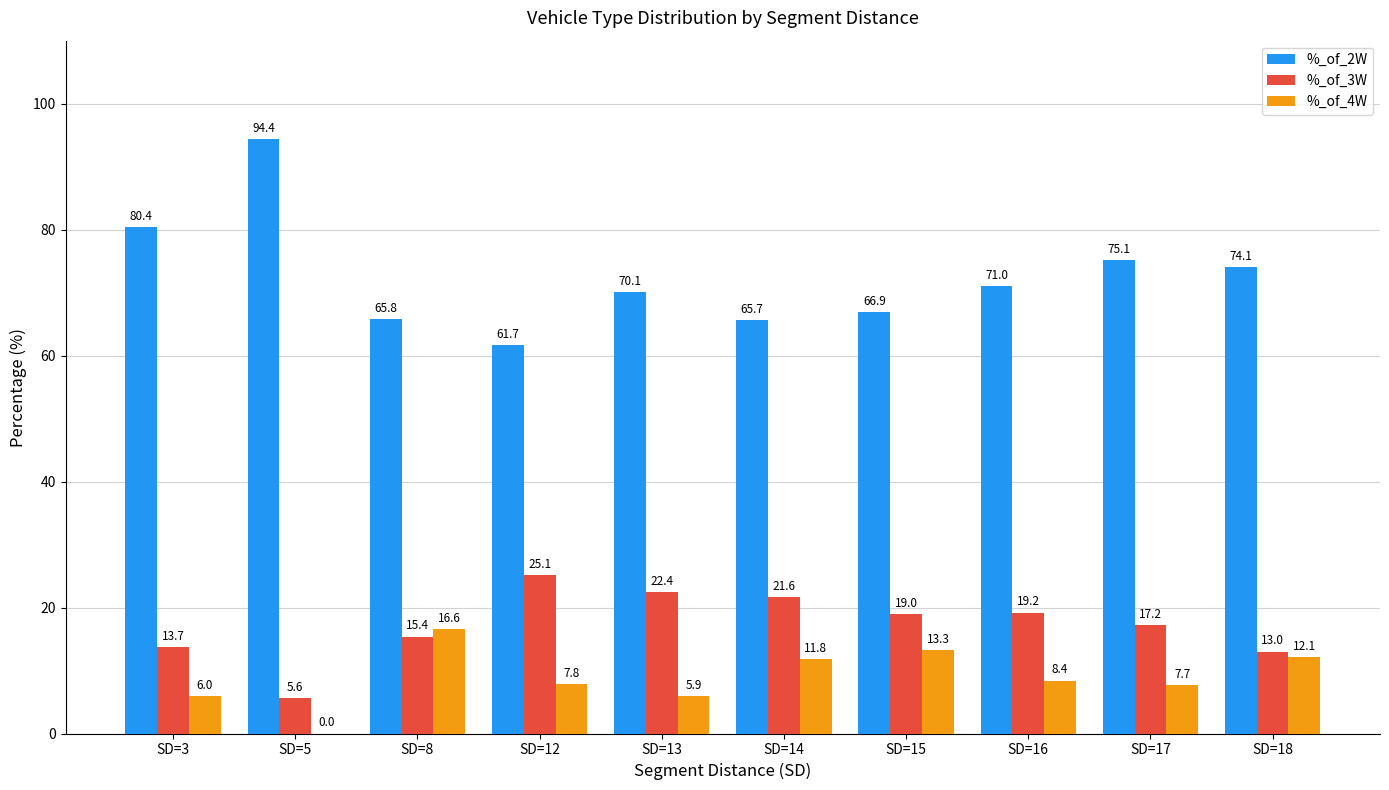

What is the average value of the %_of_4W series?

9.0